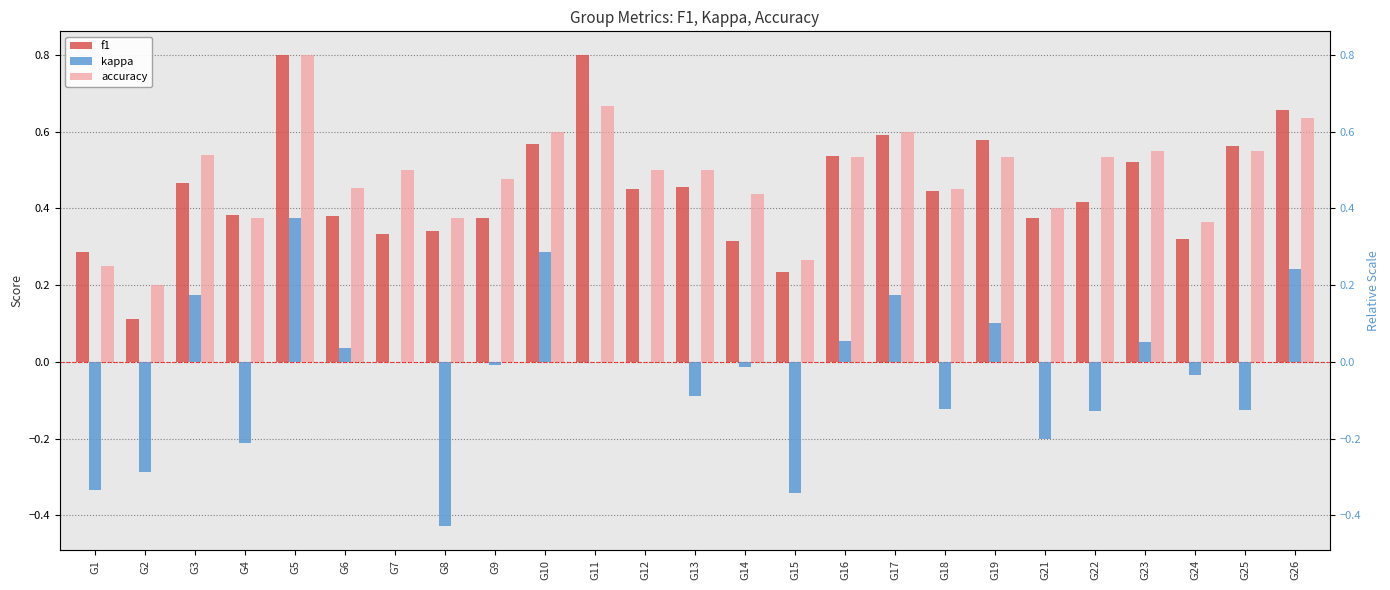

Reading right to left, list all the values displayed in this chart.

f1: G26=0.7	G25=0.6	G24=0.3	G23=0.5	G22=0.4	G21=0.4	G19=0.6	G18=0.4	G17=0.6	G16=0.5	G15=0.2	G14=0.3	G13=0.5	G12=0.5	G11=0.8	G10=0.6	G9=0.4	G8=0.3	G7=0.3	G6=0.4	G5=0.8	G4=0.4	G3=0.5	G2=0.1	G1=0.3
kappa: G26=0.2	G25=-0.1	G24=-0.0	G23=0.1	G22=-0.1	G21=-0.2	G19=0.1	G18=-0.1	G17=0.2	G16=0.1	G15=-0.3	G14=-0.0	G13=-0.1	G12=0.0	G11=0.0	G10=0.3	G9=-0.0	G8=-0.4	G7=0.0	G6=0.0	G5=0.4	G4=-0.2	G3=0.2	G2=-0.3	G1=-0.3
accuracy: G26=0.6	G25=0.6	G24=0.4	G23=0.5	G22=0.5	G21=0.4	G19=0.5	G18=0.5	G17=0.6	G16=0.5	G15=0.3	G14=0.4	G13=0.5	G12=0.5	G11=0.7	G10=0.6	G9=0.5	G8=0.4	G7=0.5	G6=0.5	G5=0.8	G4=0.4	G3=0.5	G2=0.2	G1=0.2